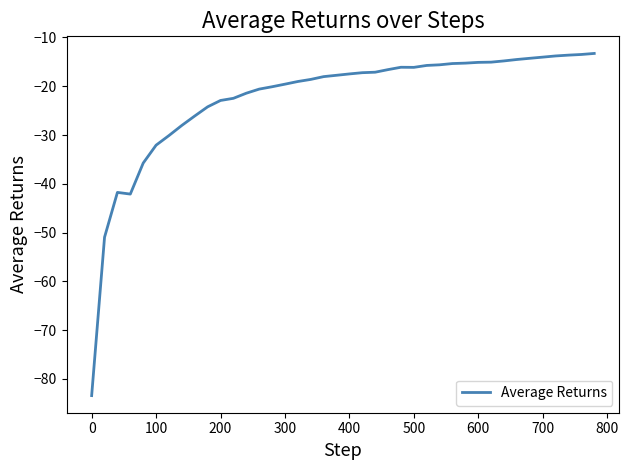

What is the maximum value shown in the chart?

-13.3